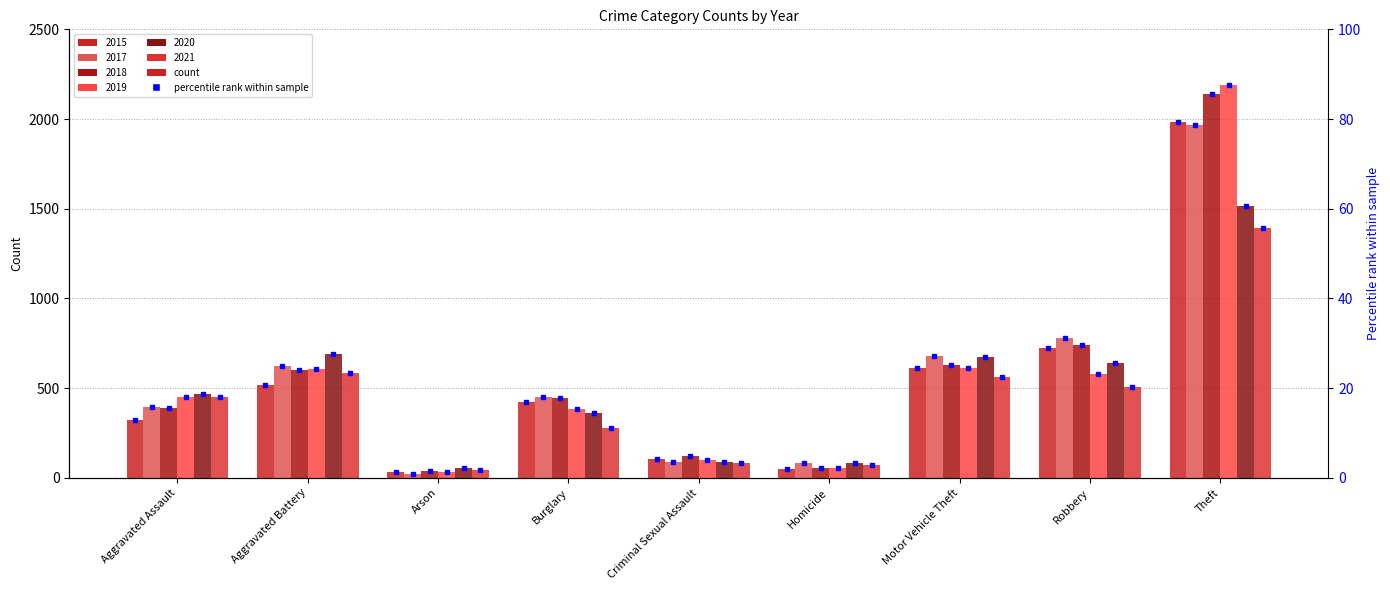

Reading left to right, transcribe all the data shown in this chart.

2015: 323	515	35	422	105	50	614	726	1981
2017: 396	623	23	453	90	82	680	780	1968
2018: 392	600	37	443	122	56	631	741	2140
2019: 452	608	32	383	102	53	611	577	2190
2020: 468	691	55	363	89	81	674	639	1518
2021: 452	587	43	280	82	69	560	506	1392